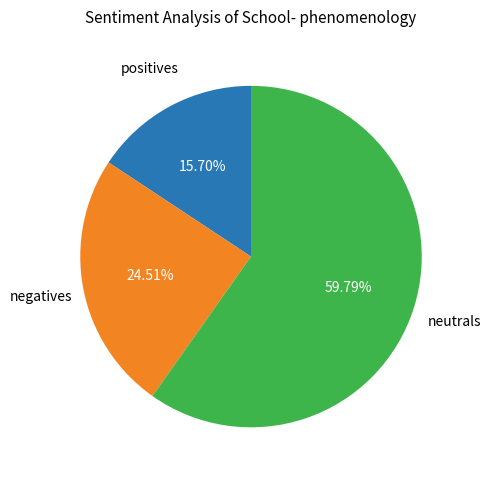

To the nearest percent, what is the difference between the largest and smallest slice percentages?

44%